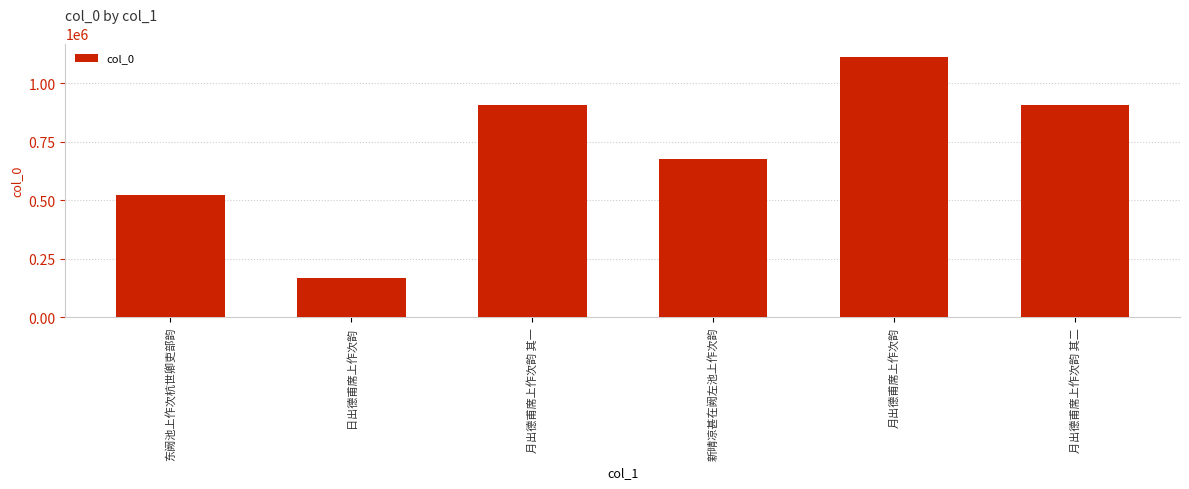

True or false: the data shows 159202 at 新晴凉甚在阙左池上作次韵.

False